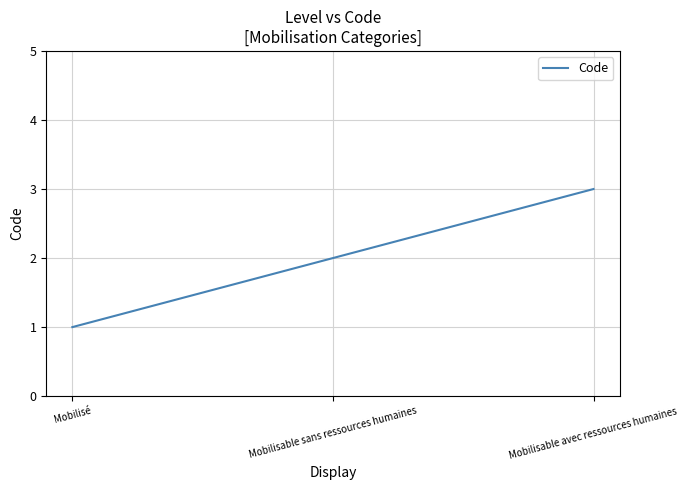

Reading left to right, transcribe all the data shown in this chart.

Mobilisé=1	Mobilisable sans ressources humaines=2	Mobilisable avec ressources humaines=3